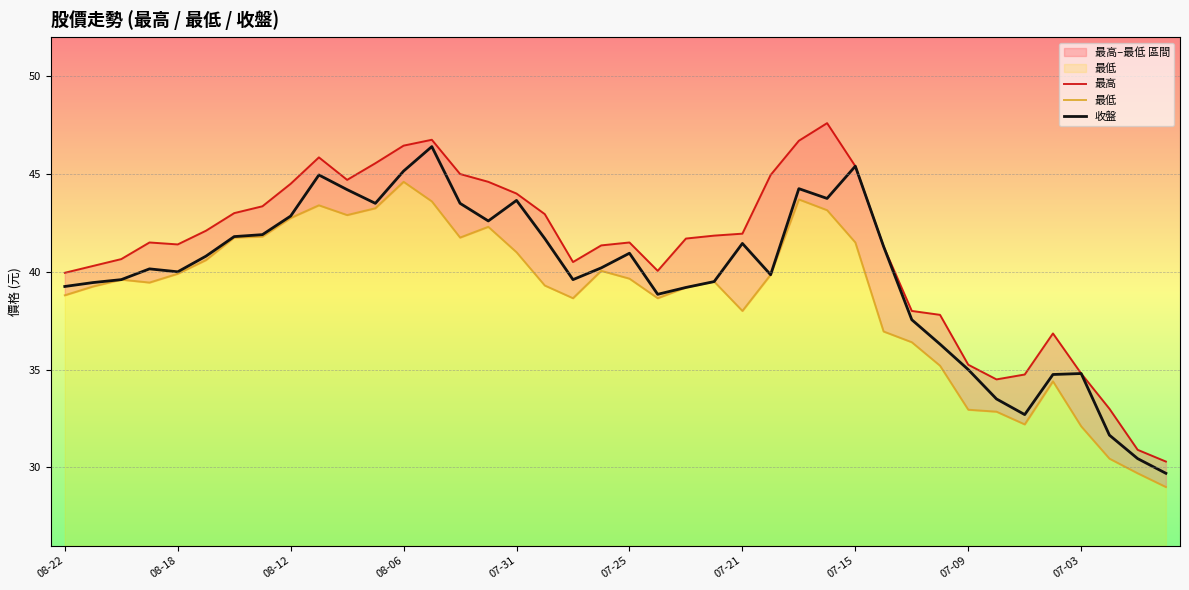

Which category has the highest value in the 收盤 series?

13